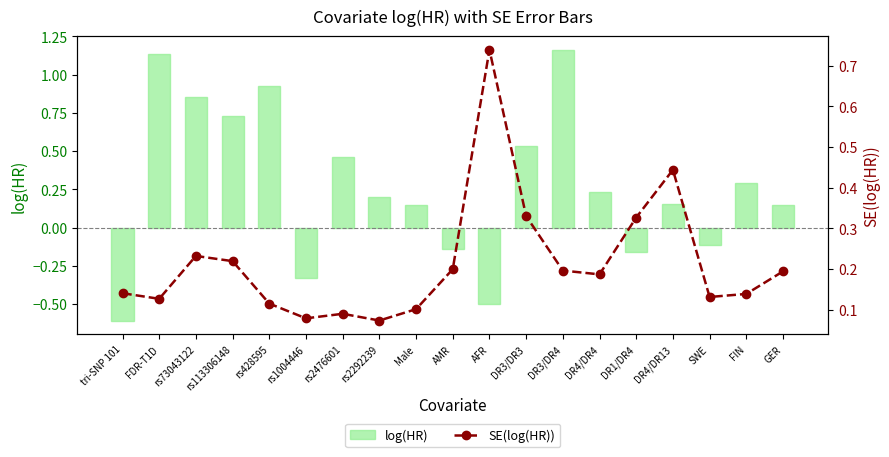

Between FIN and rs113306148, which is larger?

rs113306148